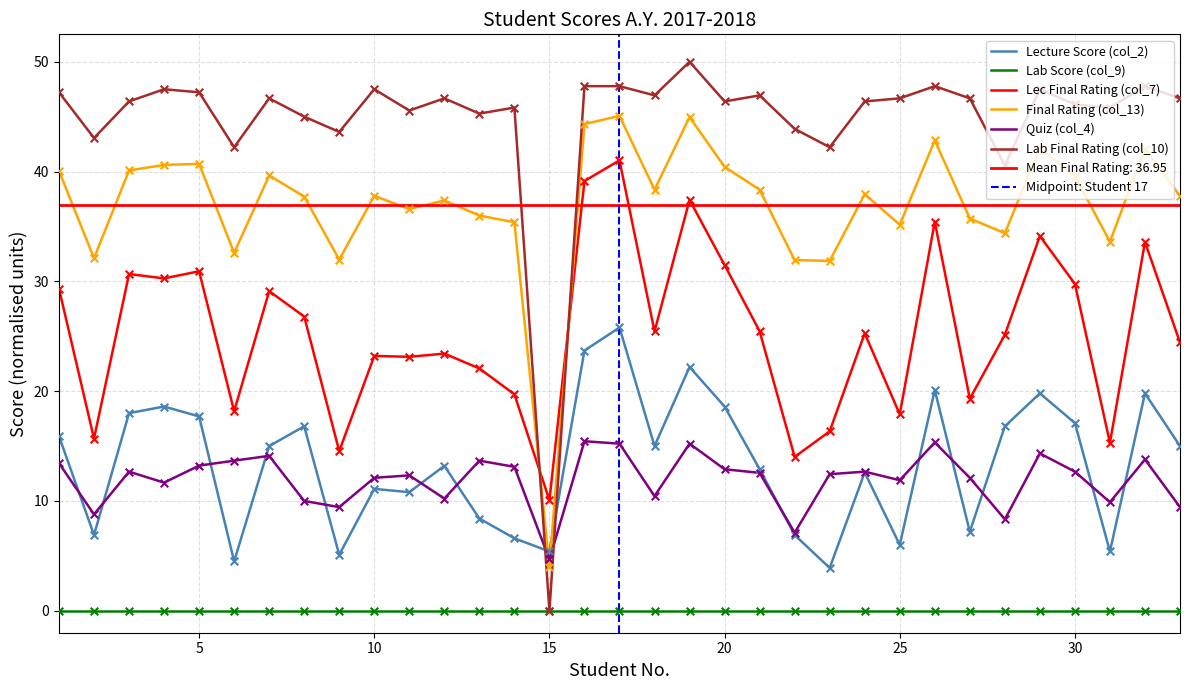

Which series has the largest total across all categories?

Lab Final Rating (col_10)